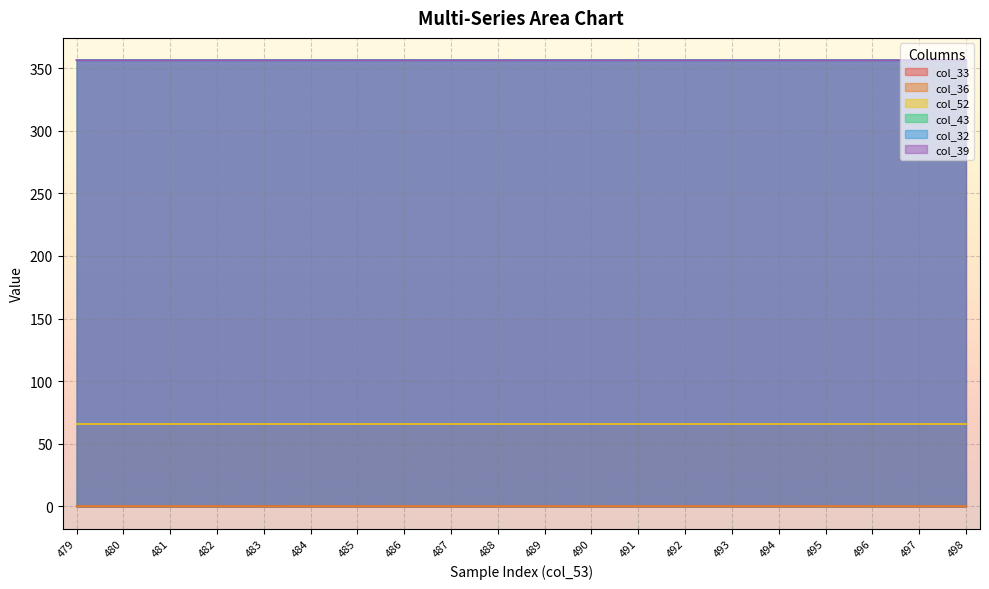

True or false: col_43 has a value of 356.4 at 496.

True